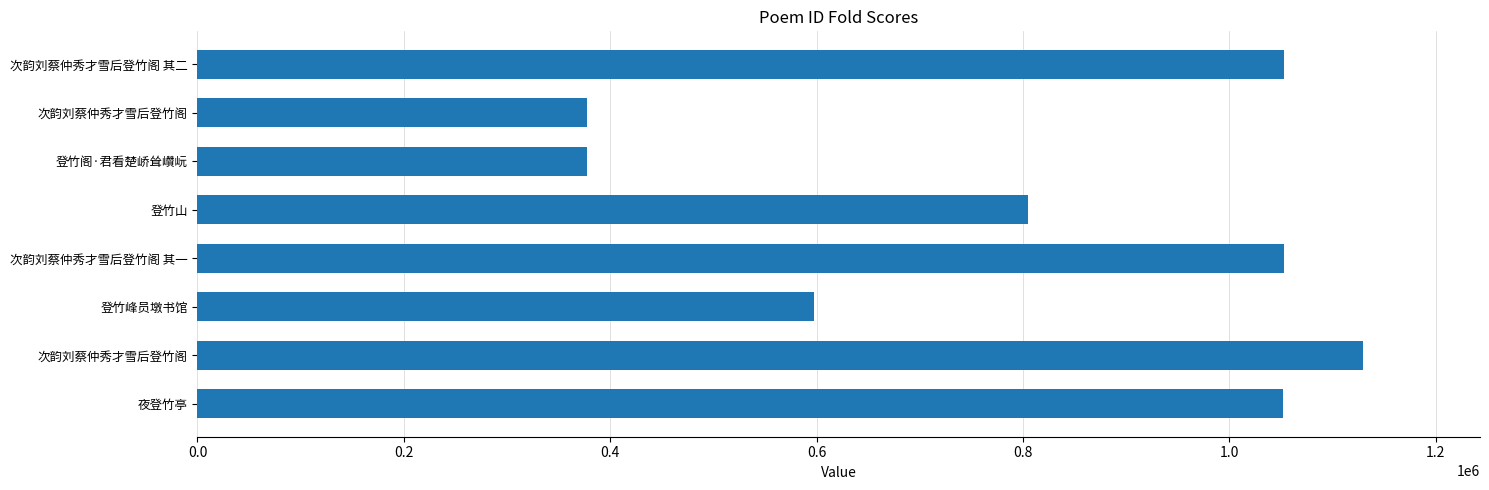

What is the smallest value displayed?

377830